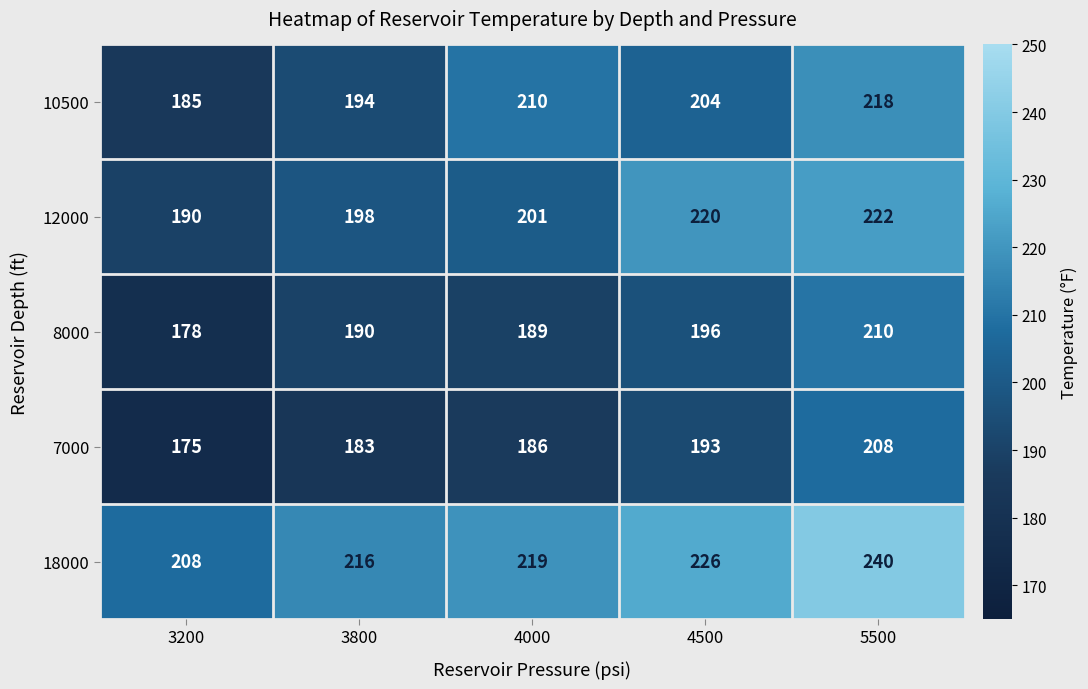

Which series has the largest total across all categories?

18000